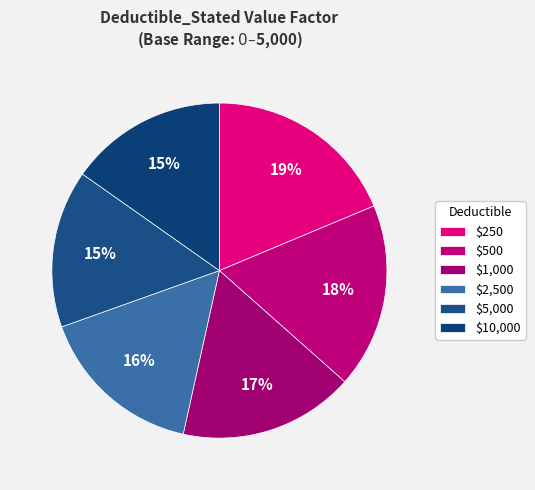

Which category has the biggest portion of the pie?

$250